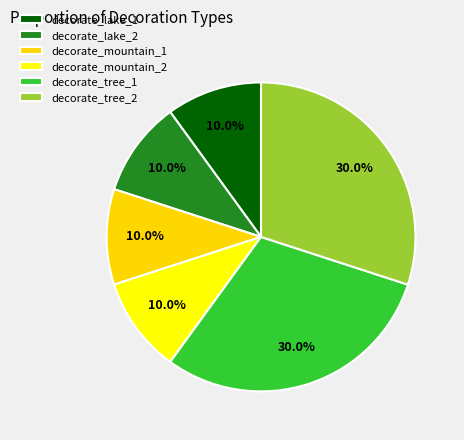

To the nearest percent, what portion does decorate_mountain_2 represent?

10%